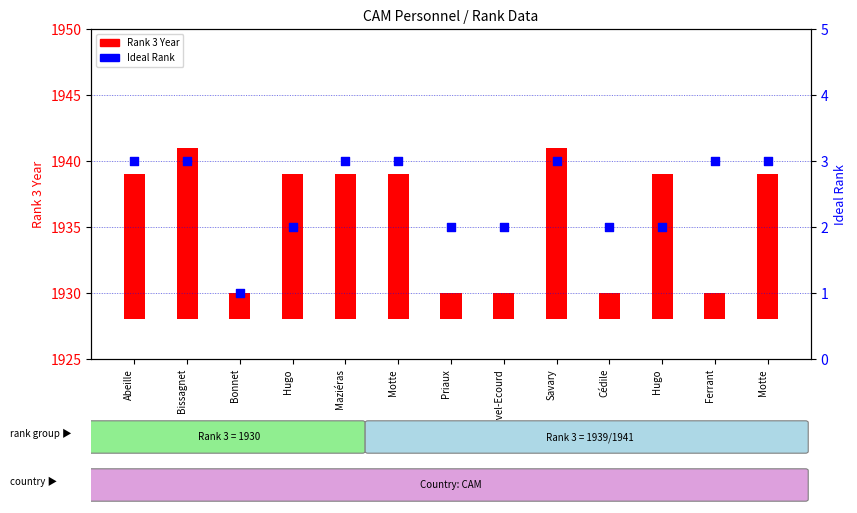

Which series has the largest Y range (max minus min)?

Rank 3 Year